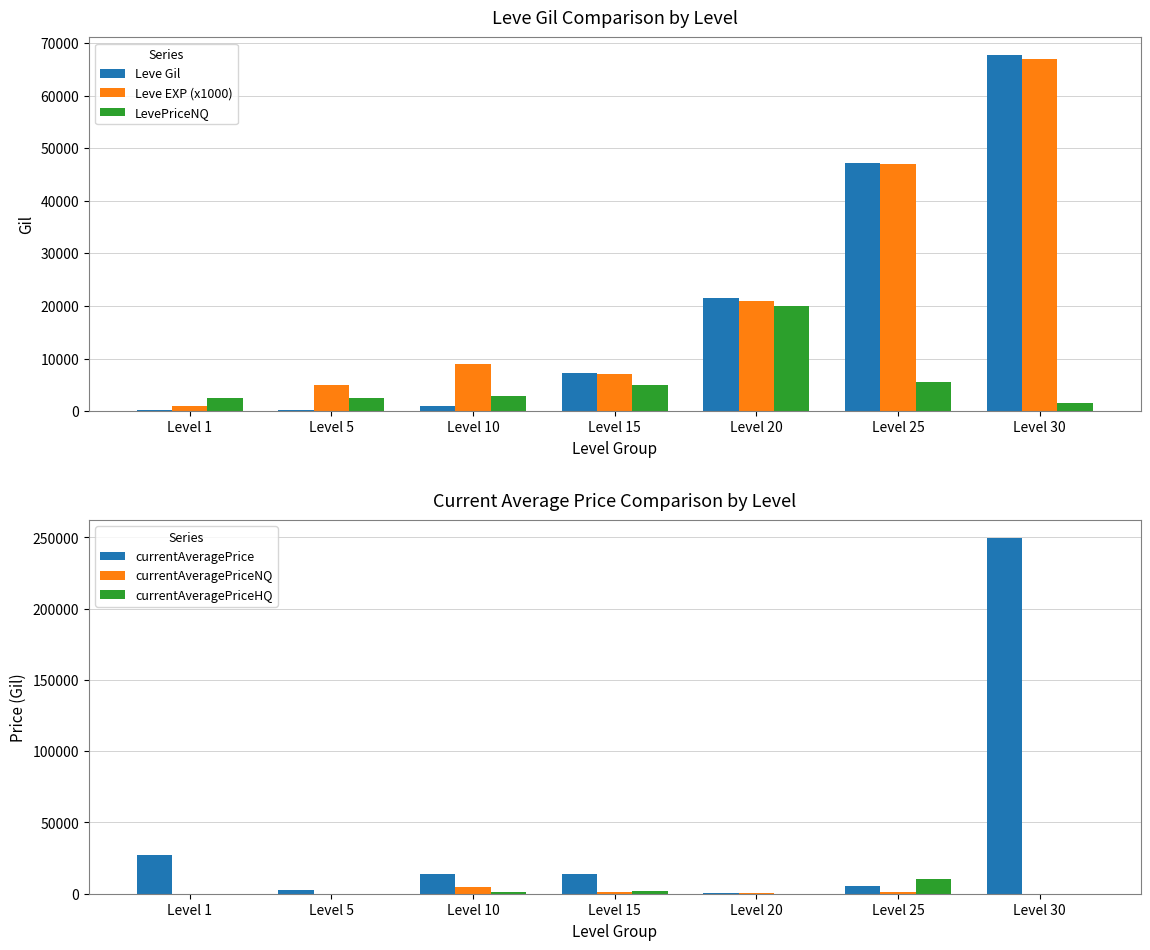

Which category has the highest value across all series?

Level 30